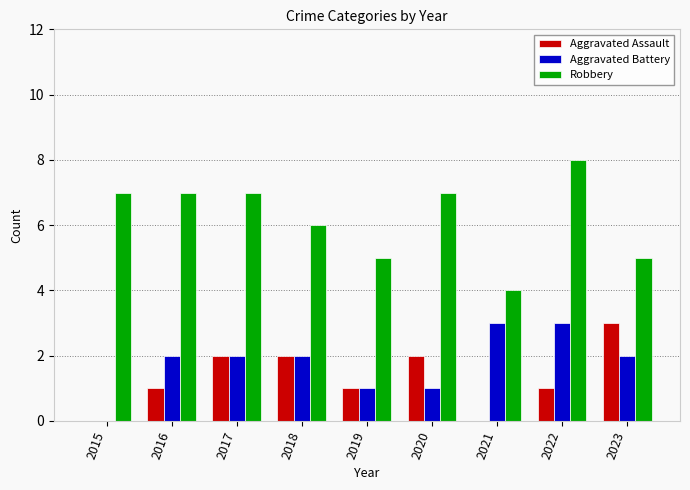

What is the greatest value displayed?

8